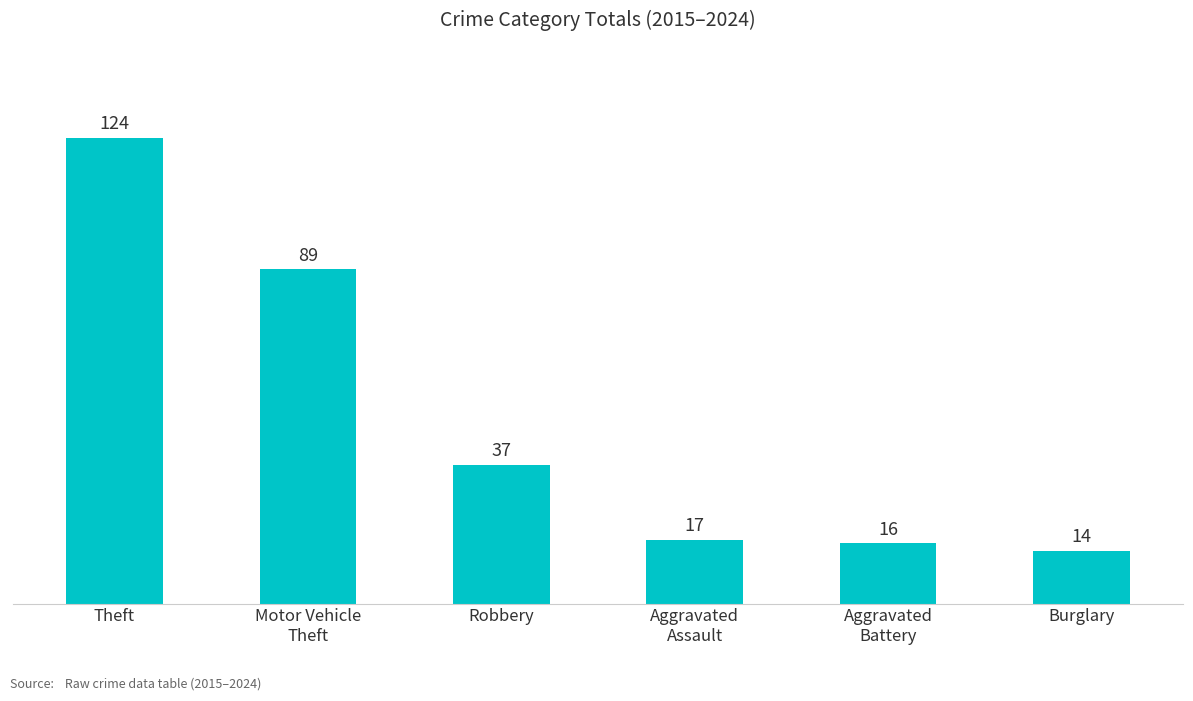

Rank the categories by value from highest to lowest.

Theft, Motor Vehicle
Theft, Robbery, Aggravated
Assault, Aggravated
Battery, Burglary